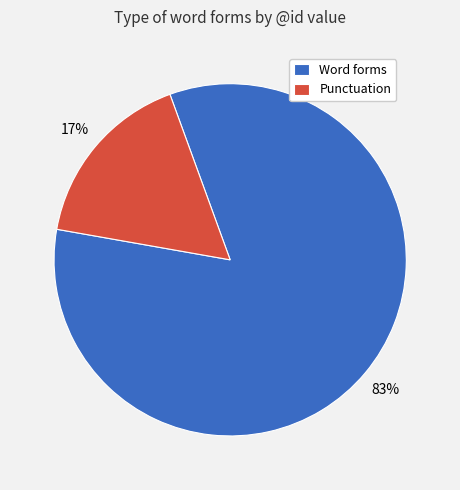

To the nearest percent, what portion does Word forms represent?

83%